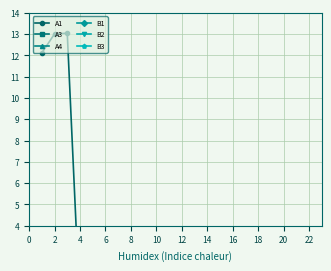

What is the spread (max minus min) of values at 18?

1.3